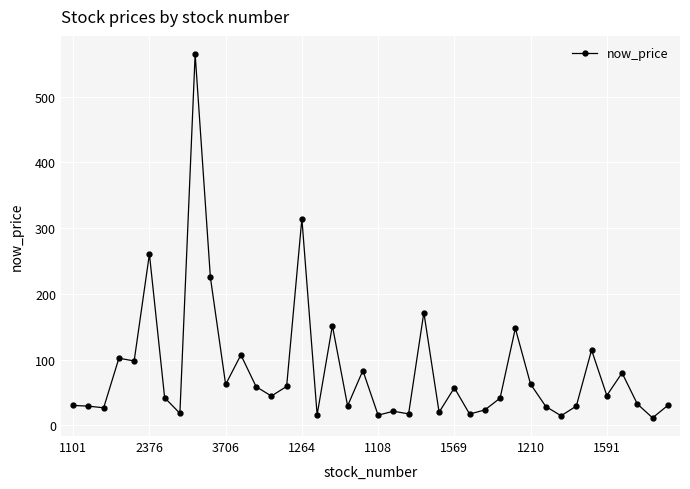

True or false: there are more than 0 points higher than both neighbors.

True